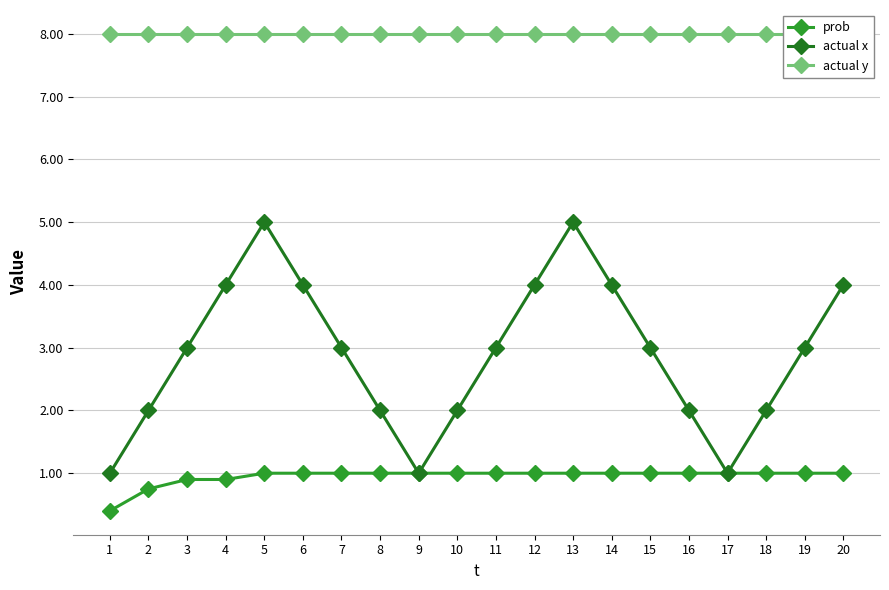

How many categories are shown in the chart?

20